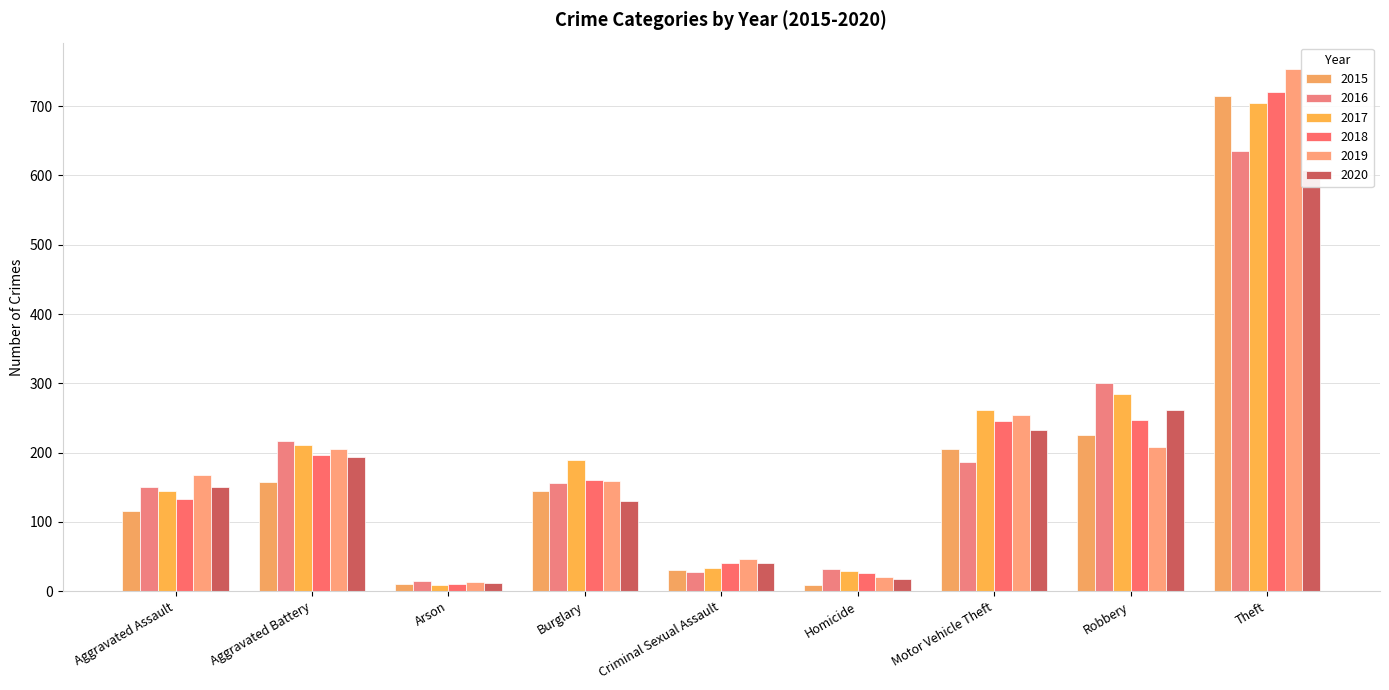

What is the sum of the 2016 values at Aggravated Battery and Theft?

853